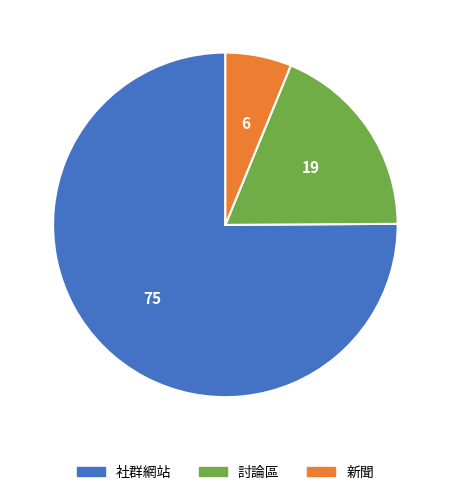

Combined, do 新聞 and 討論區 account for over 50%?

No